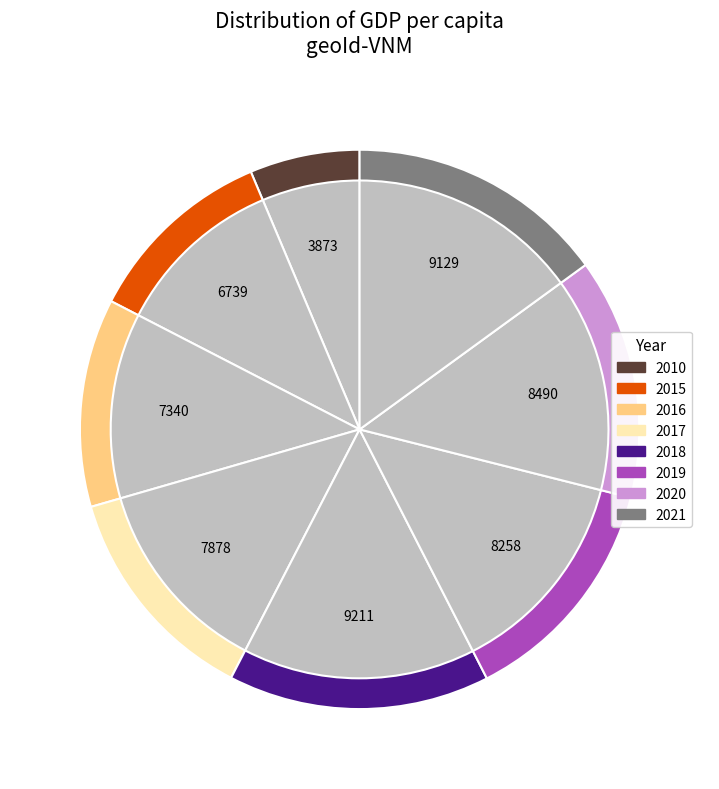

What is the largest slice in the pie chart?

2018